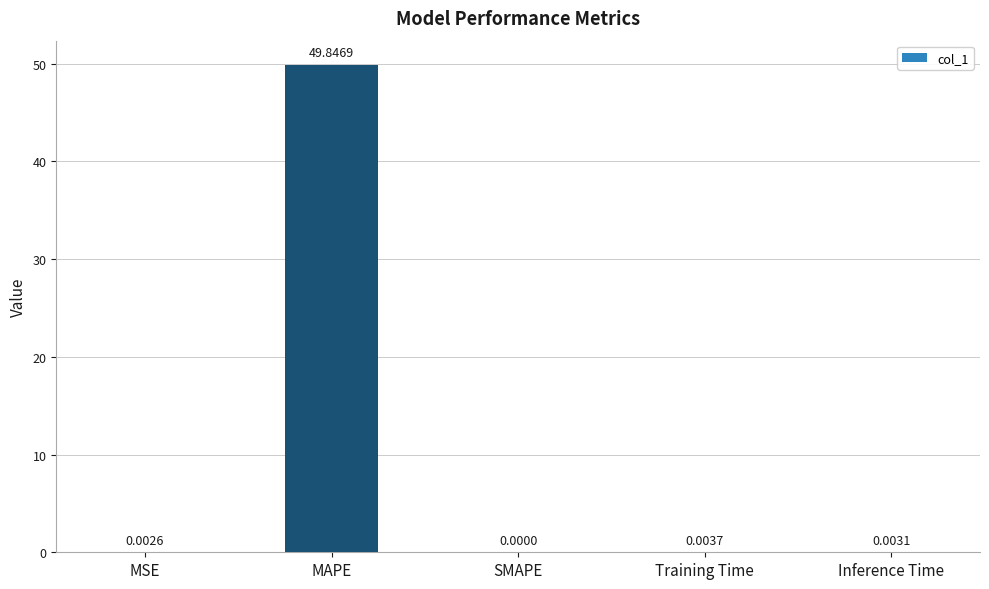

Which has a higher value, Training Time or MAPE?

MAPE